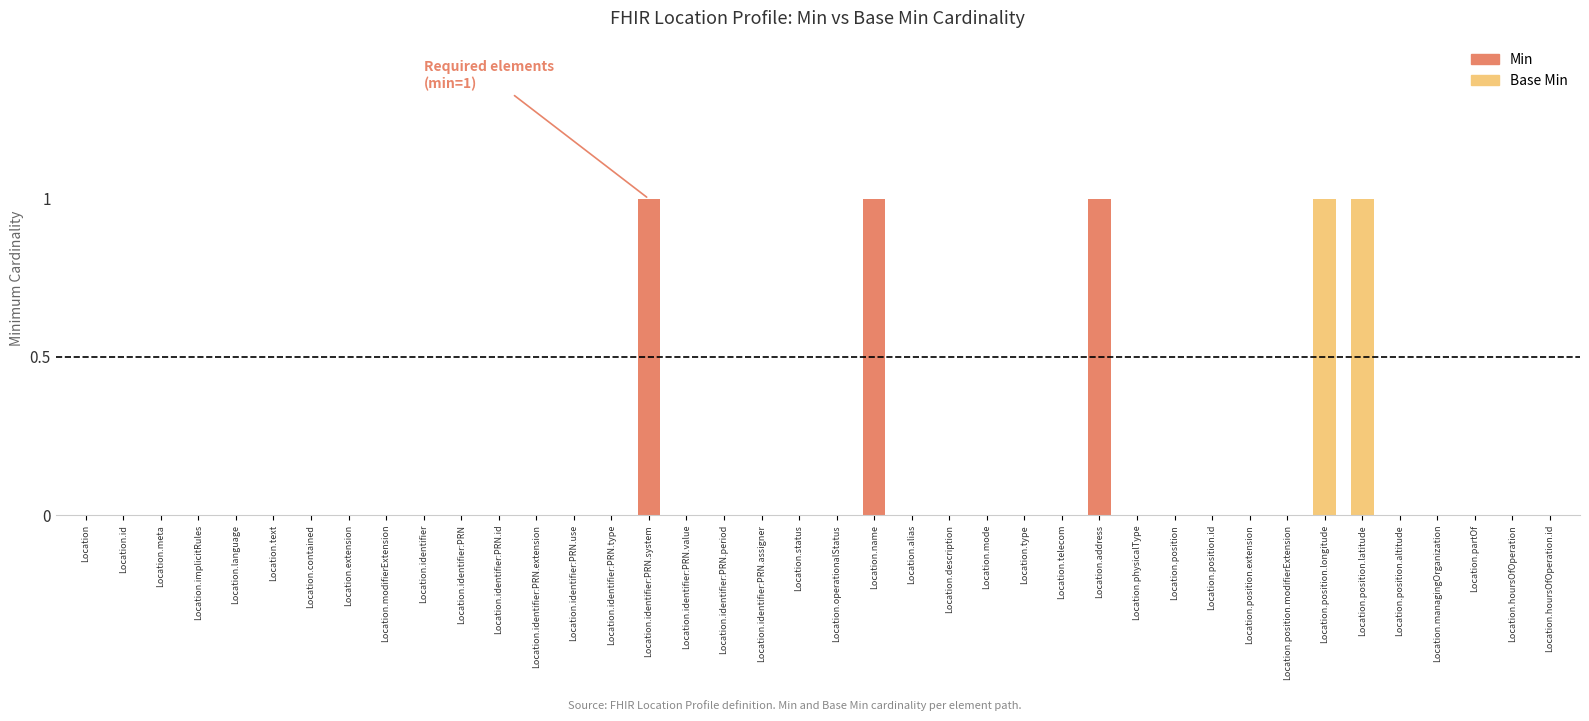

Which category has the highest value in the Base Min series?

Location.position.longitude